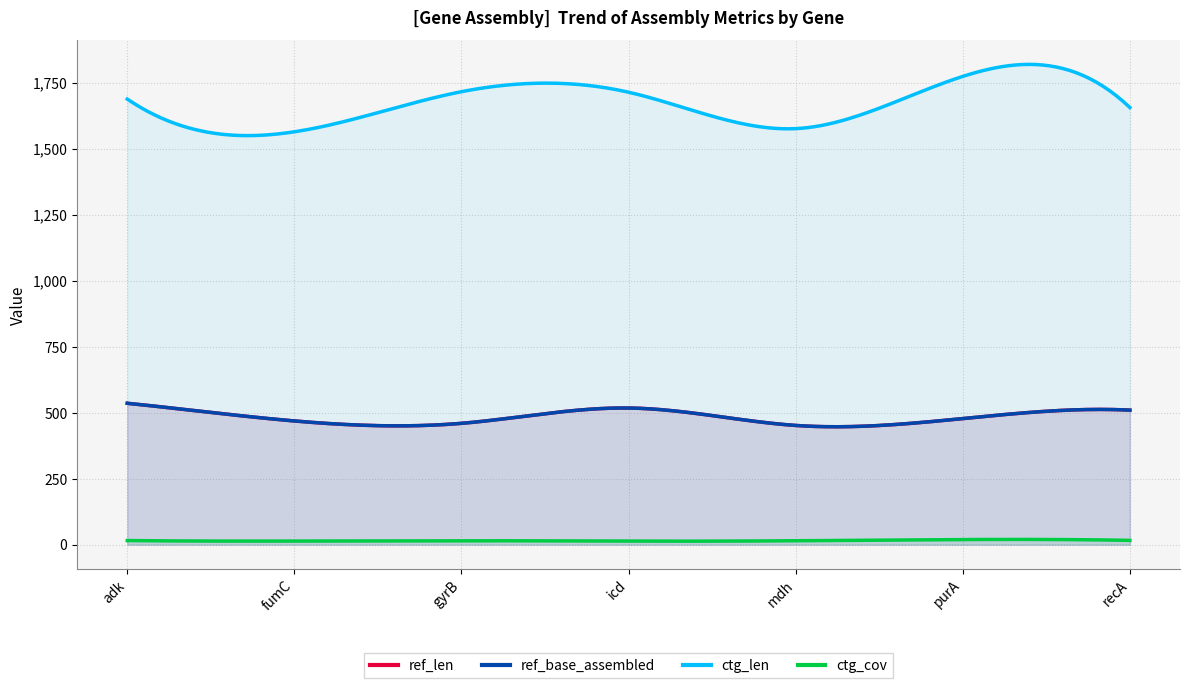

What is the average value of the ctg_cov series?

15.5